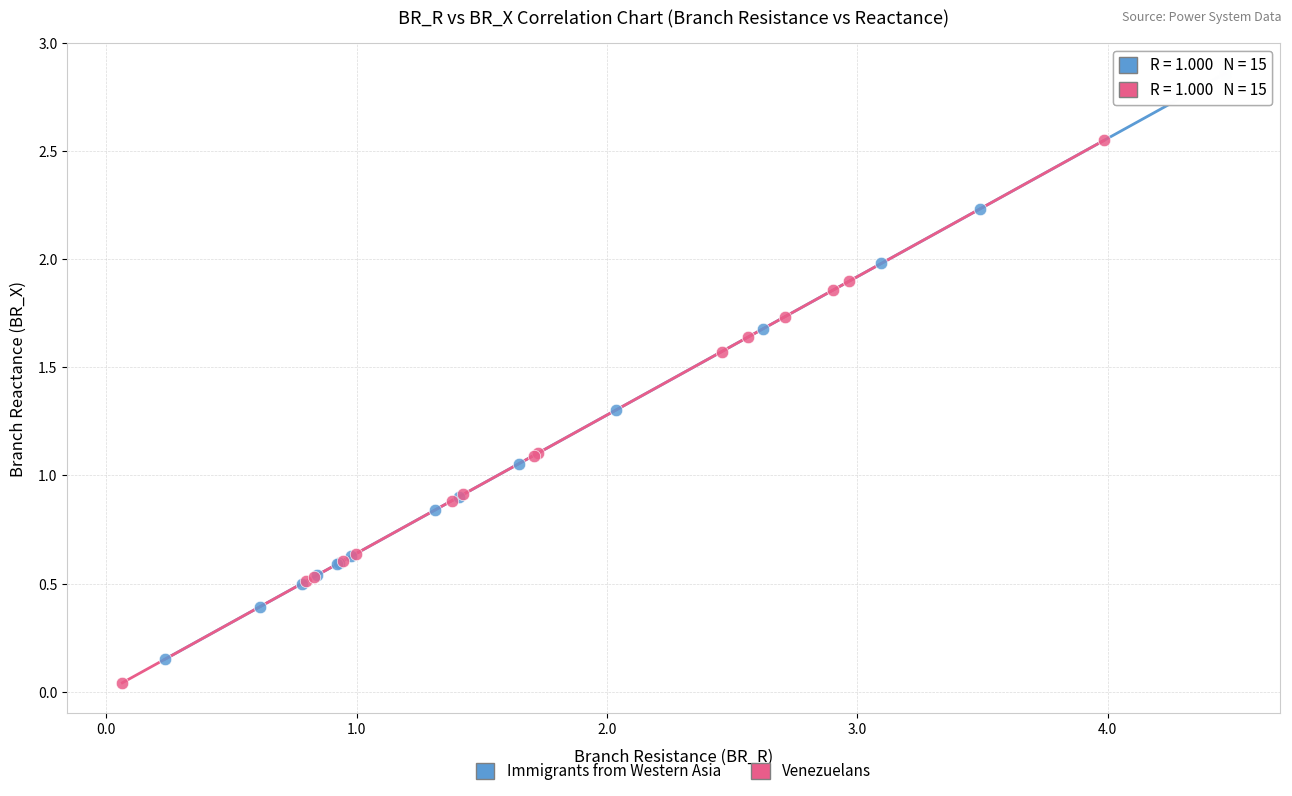

Which series has the largest Y range (max minus min)?

Immigrants from Western Asia